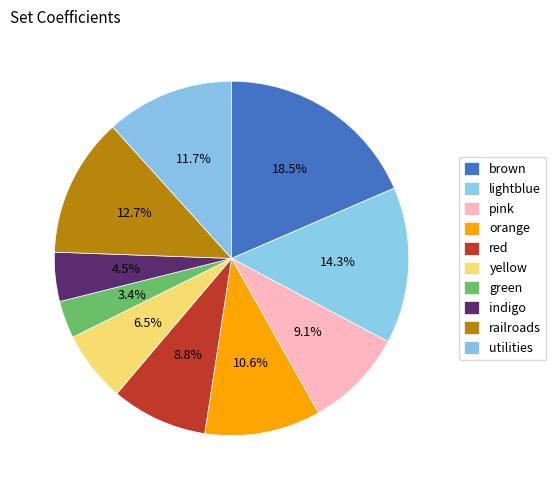

How many segments does this pie chart have?

10